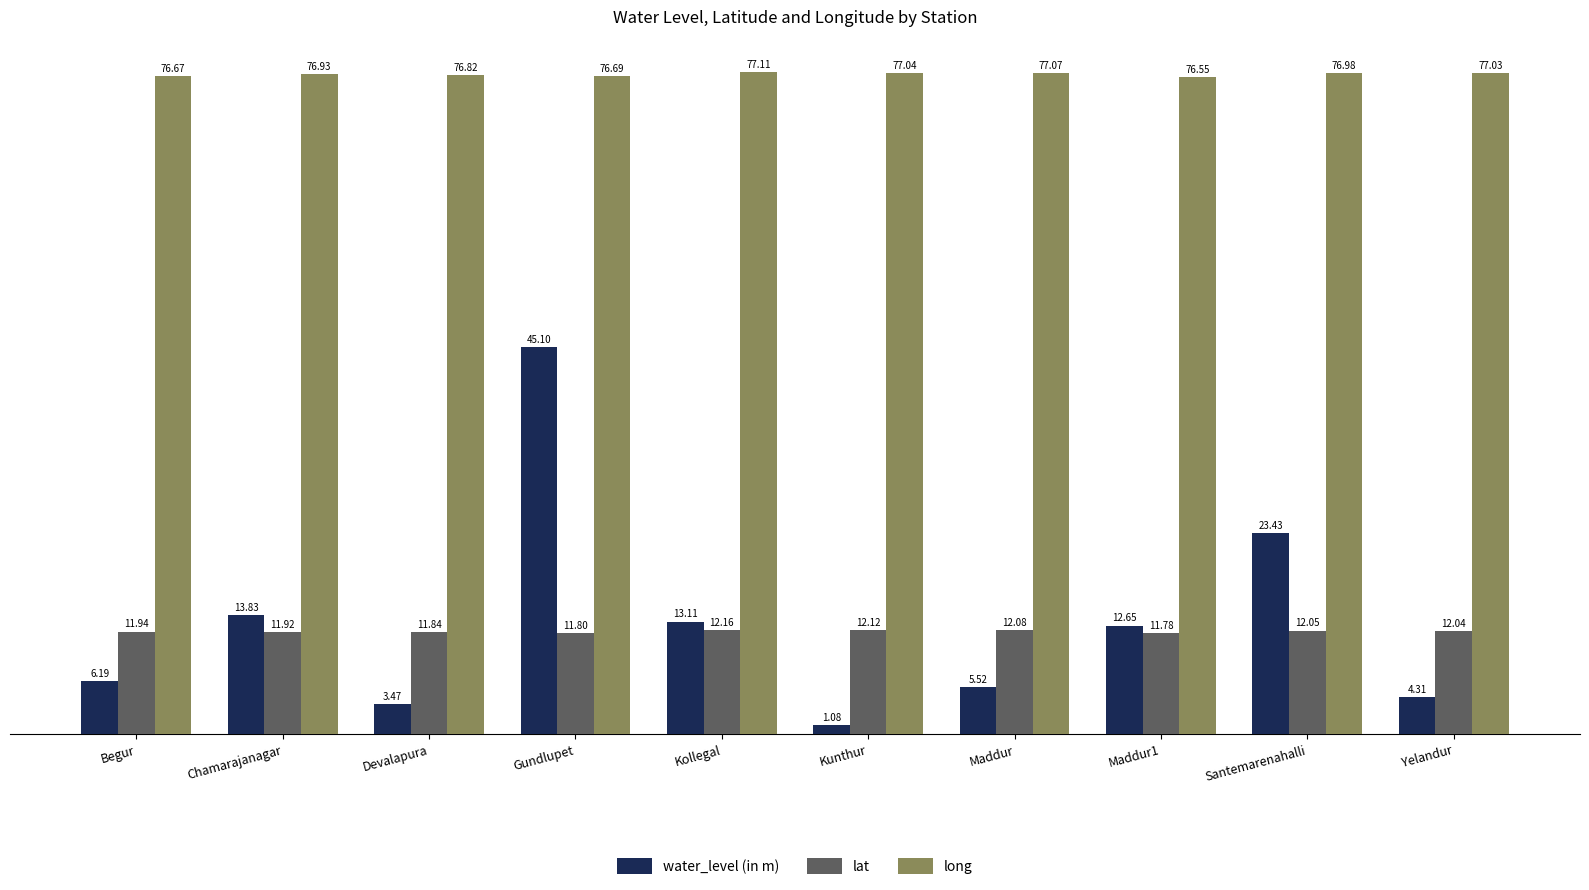

Which category has the lowest value in the water_level (in m) series?

Kunthur